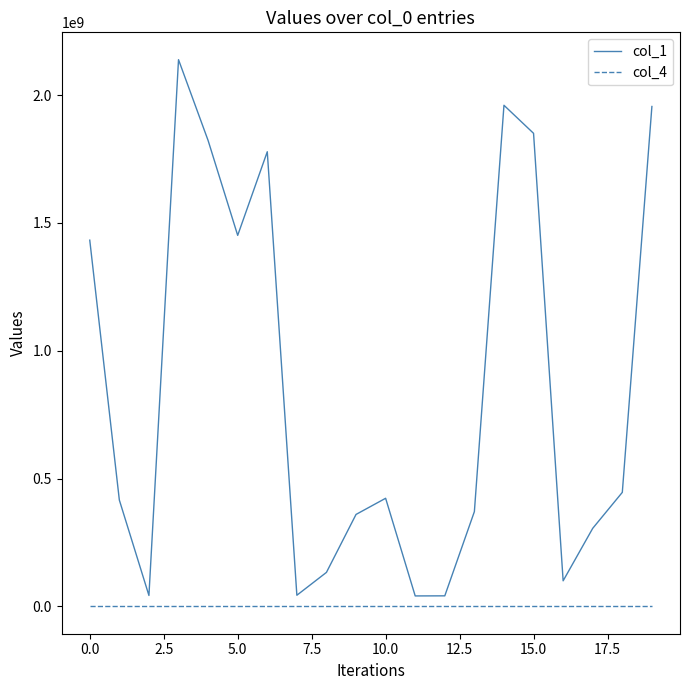

Rank the series by their average value, from highest to lowest.

col_1, col_4